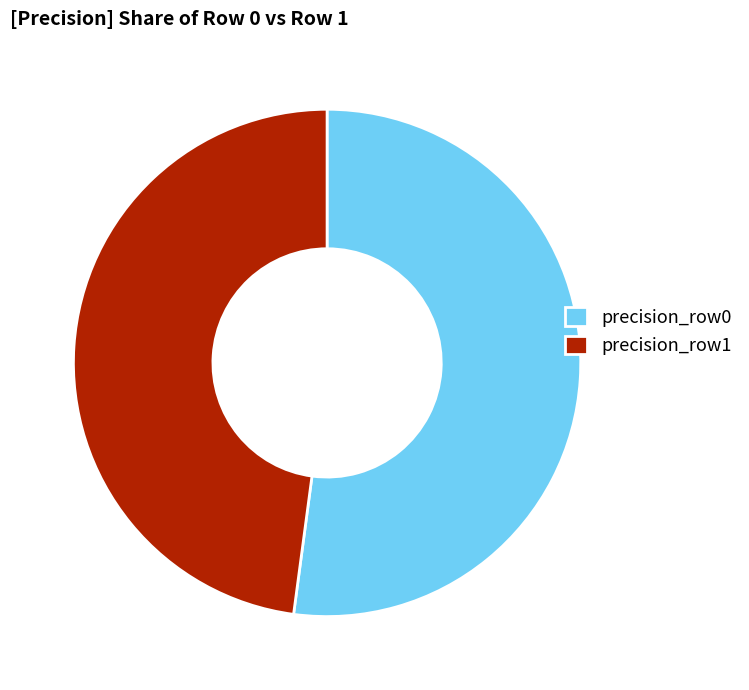

How many slices are in this pie chart?

2